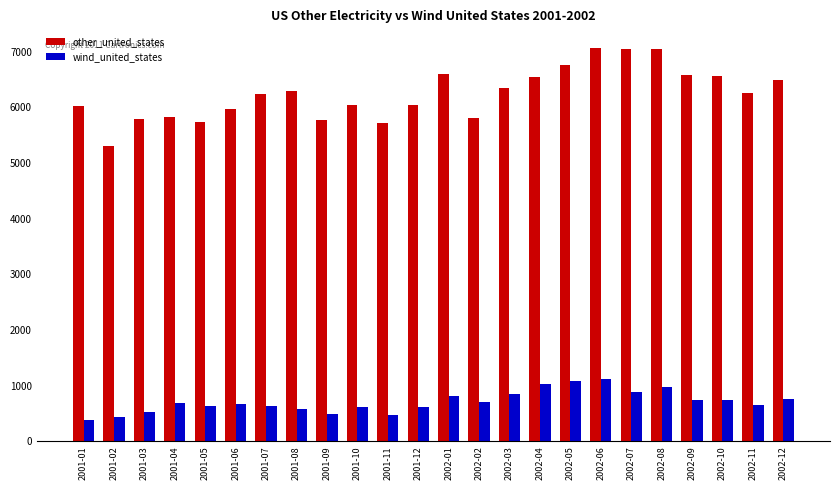

The other_united_states series shows 2967 at 2002-12. True or false?

False